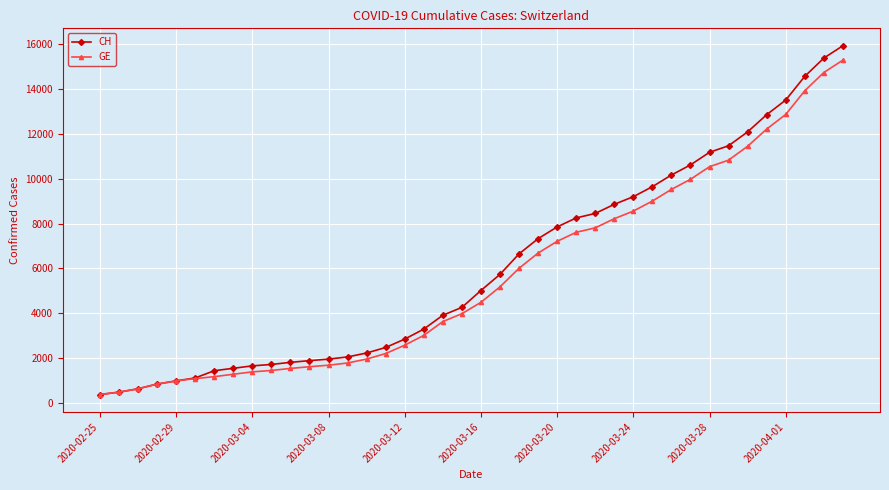

What is the minimum value shown in the chart?

375